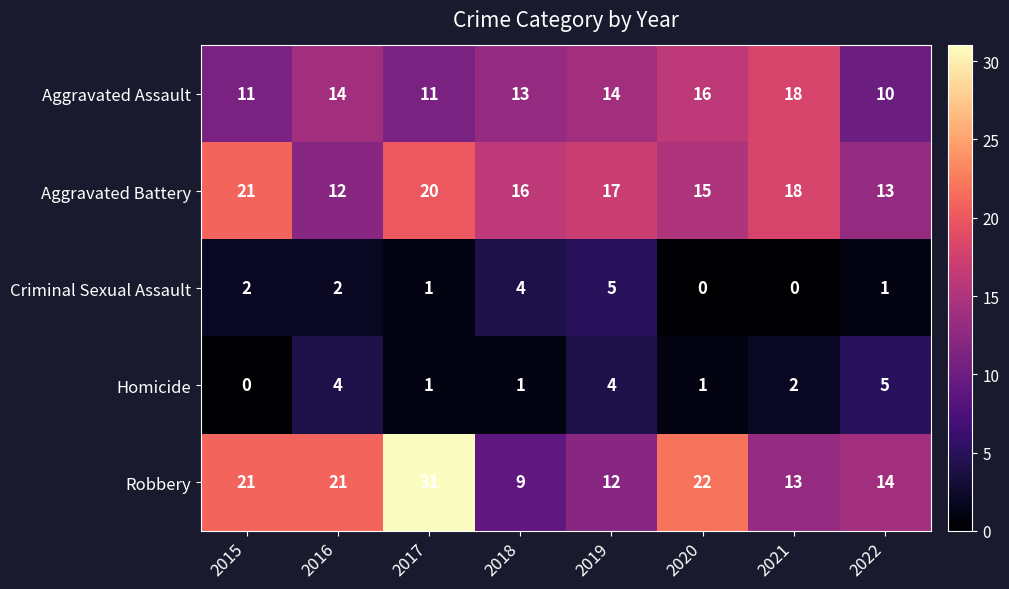

Which series has the largest range (max minus min)?

Robbery